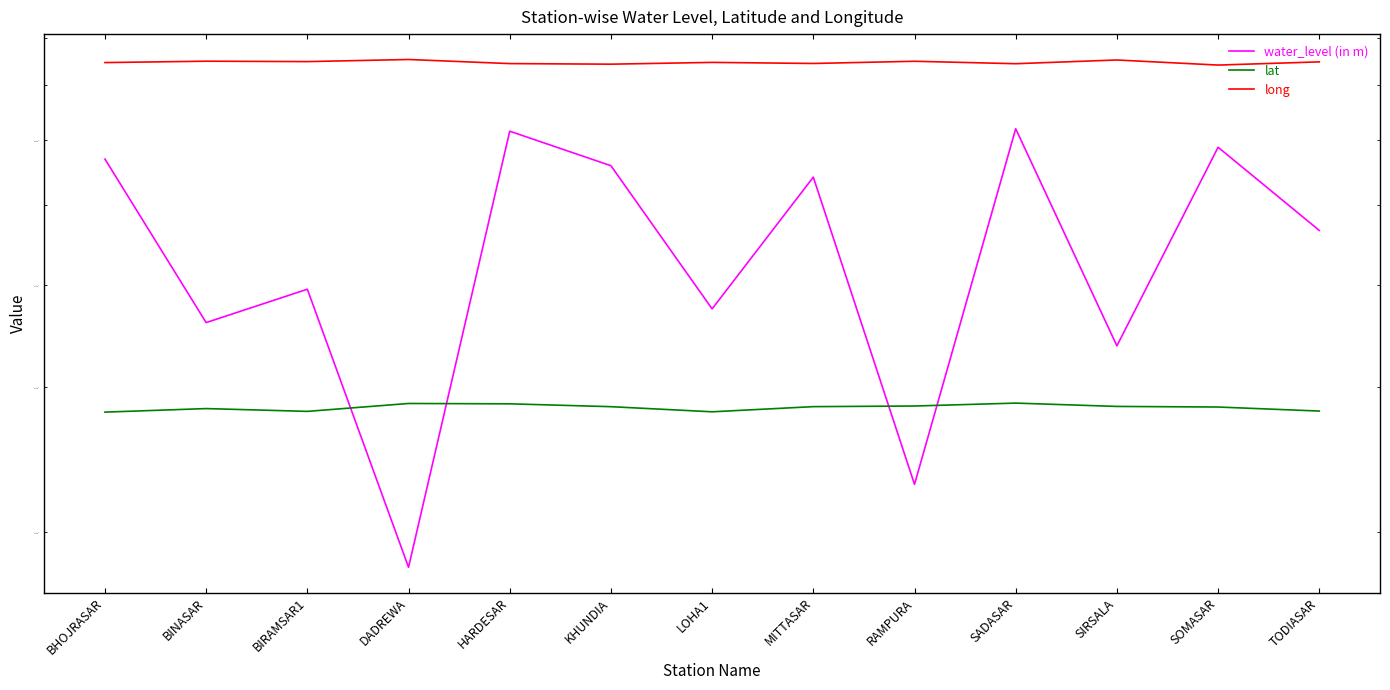

Does the chart display data point markers on the line(s)?

No